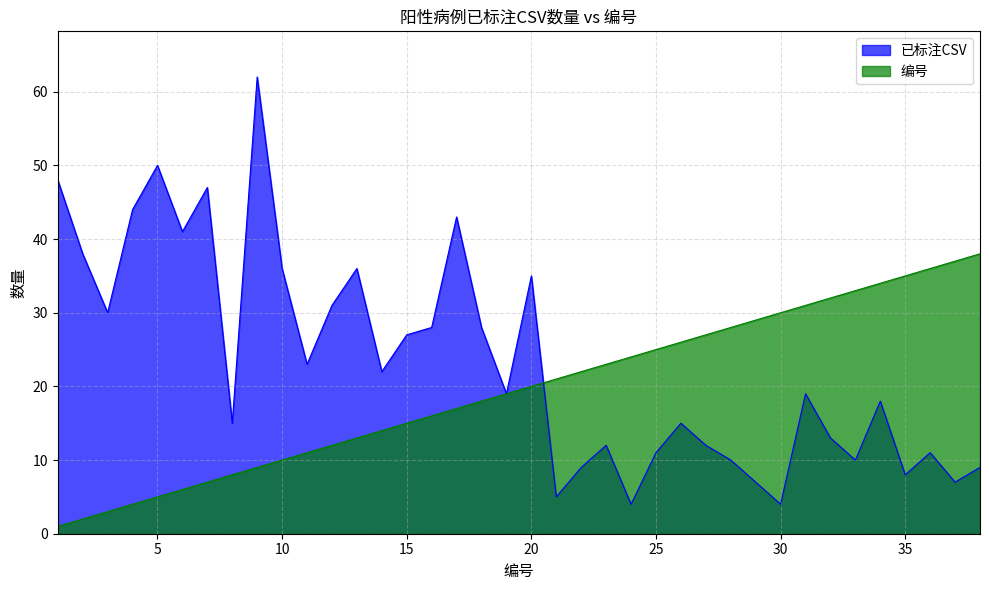

At how many categories does at least one series exceed 45?

4